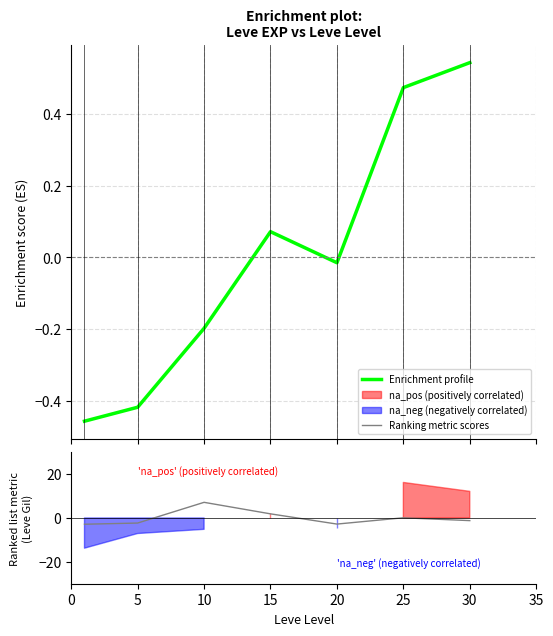

Reading left to right, list all the values displayed in this chart.

Enrichment profile: -0.5	-0.4	-0.2	0.1	-0.0	0.5	0.5
Ranking metric scores: -2.9	-2.3	7.1	1.9	-2.8	0.1	-1.2